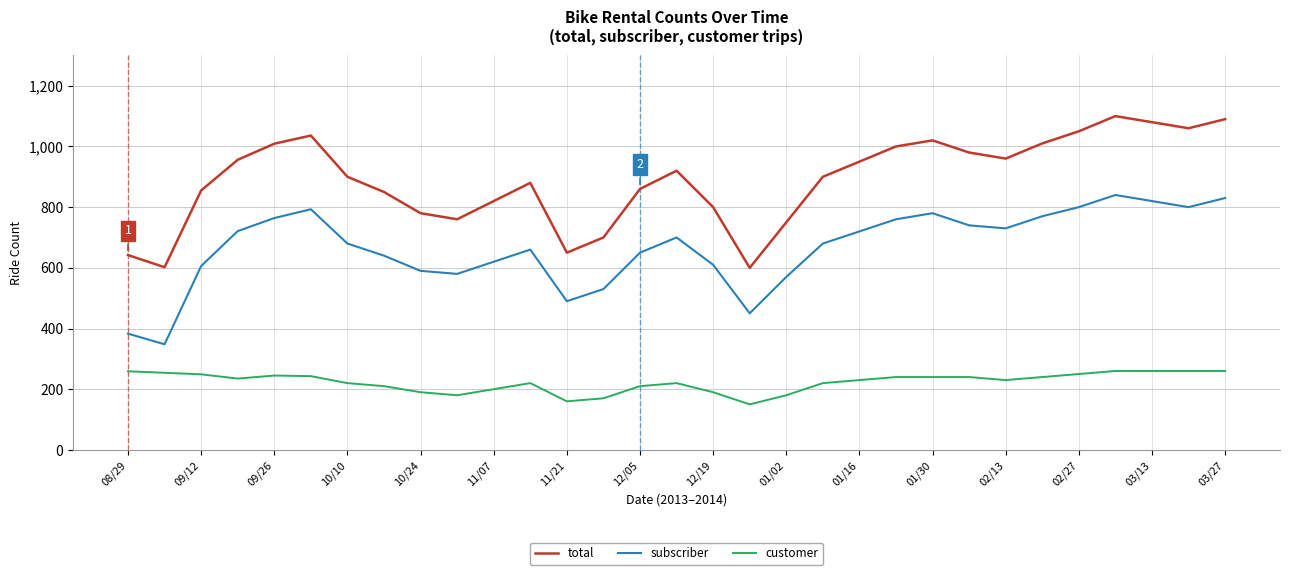

Which series has the largest range (max minus min)?

total